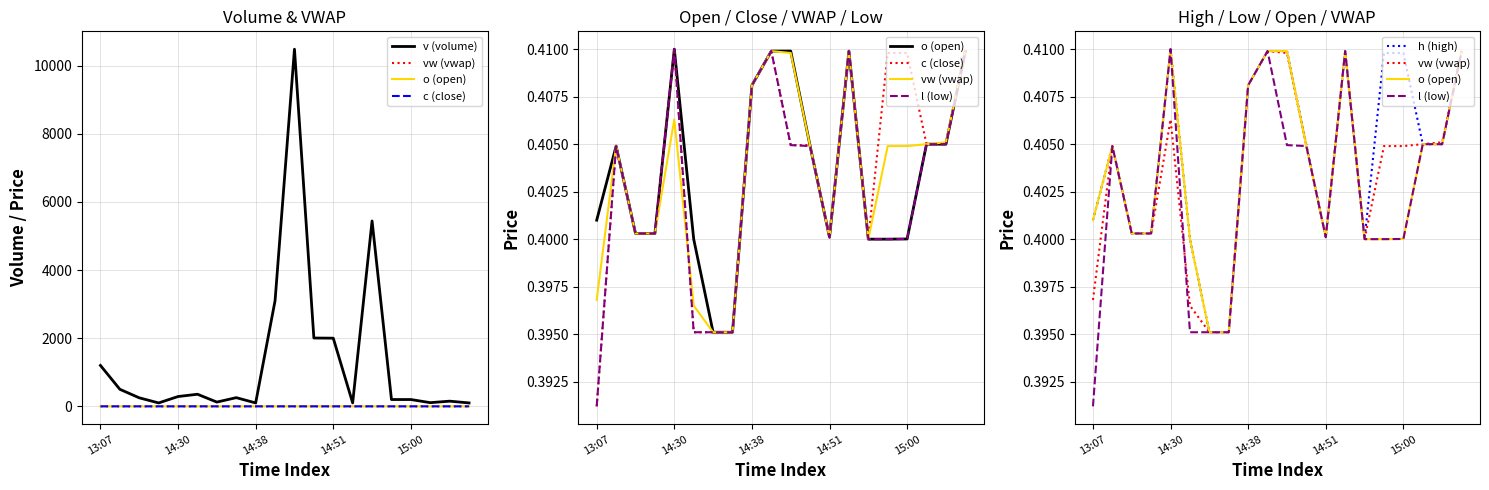

Is it true that o (open) equals 0.4 at 6?

True